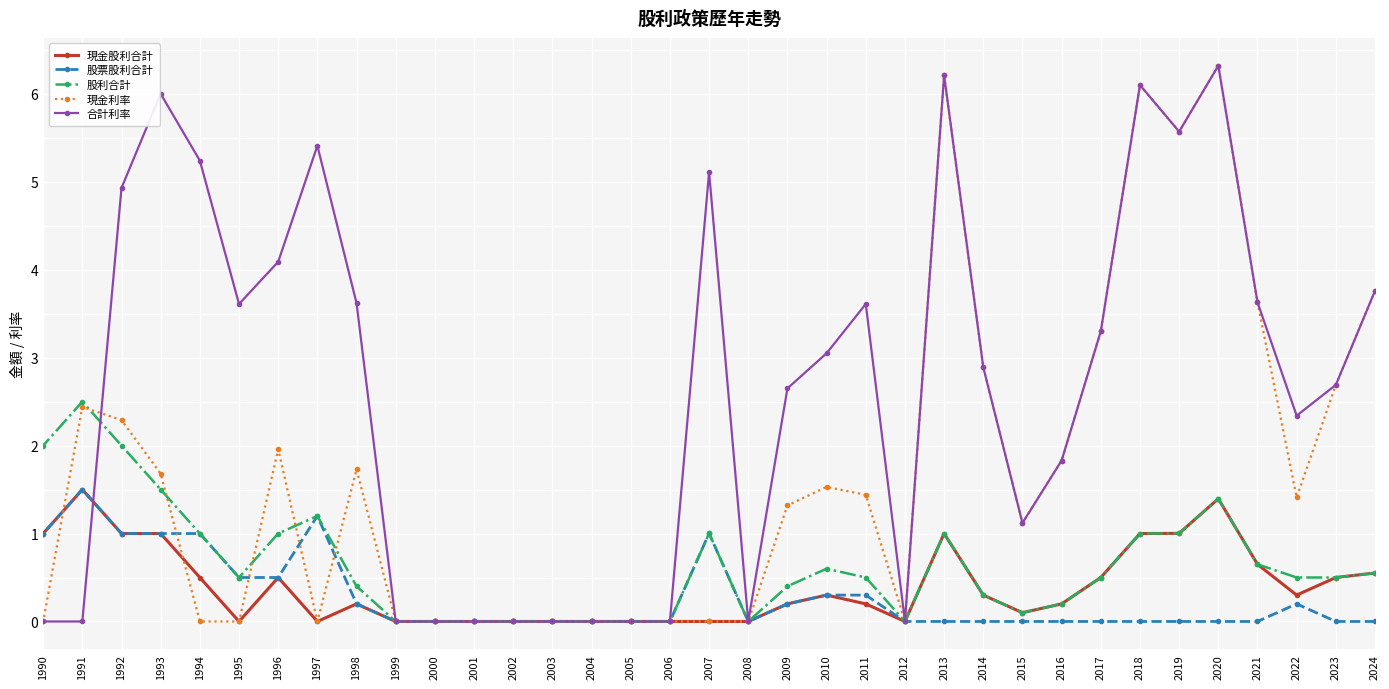

At which category does 股利合計 reach its first local valley?

2015